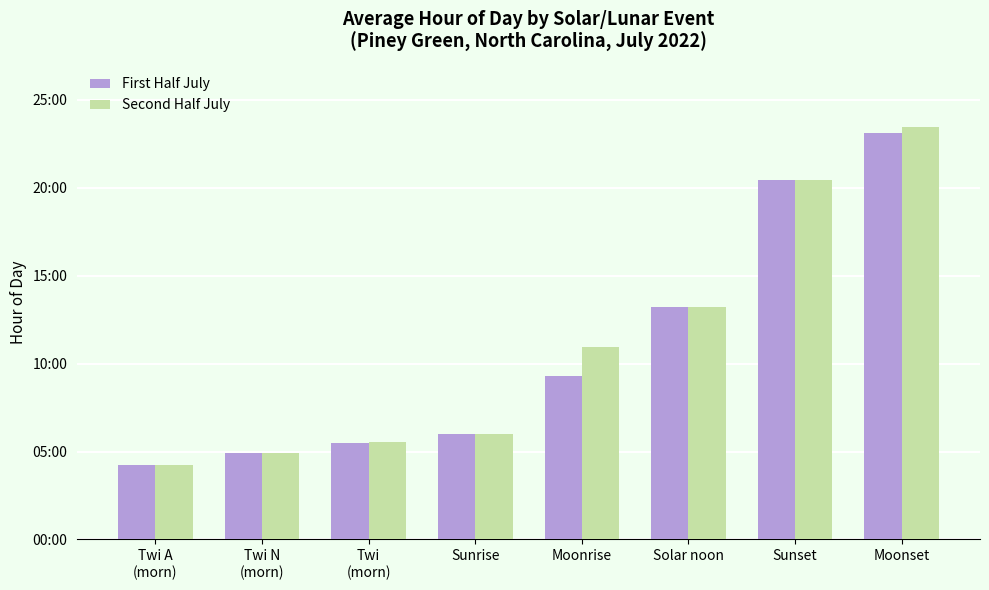

The value of Second Half July at Sunset is 20.4. True or false?

True